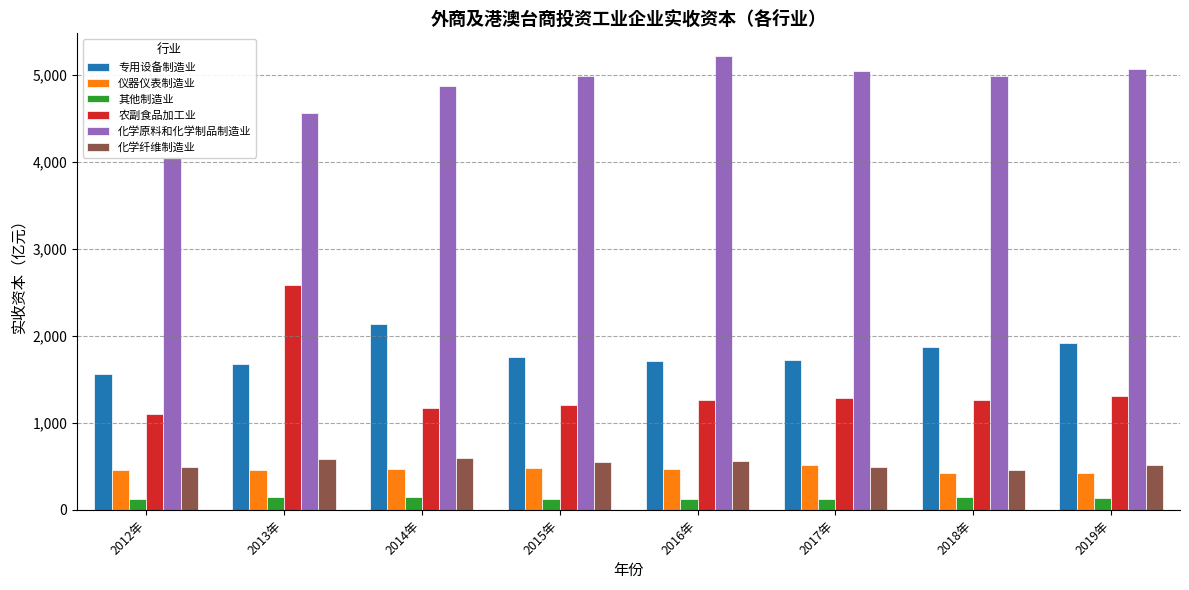

Which category has the highest value in the 农副食品加工业 series?

2013年